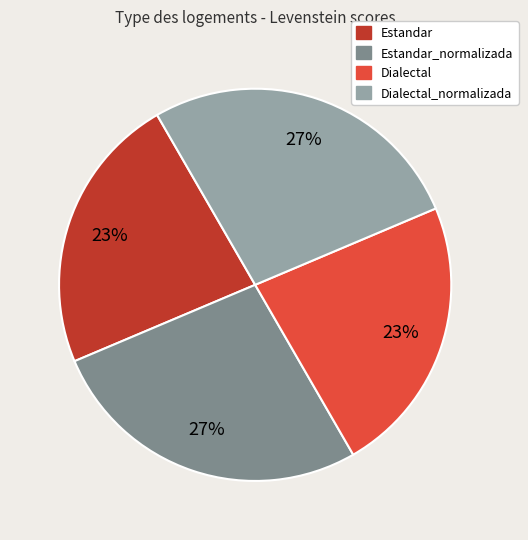

Is there any slice that represents more than half of the pie?

No